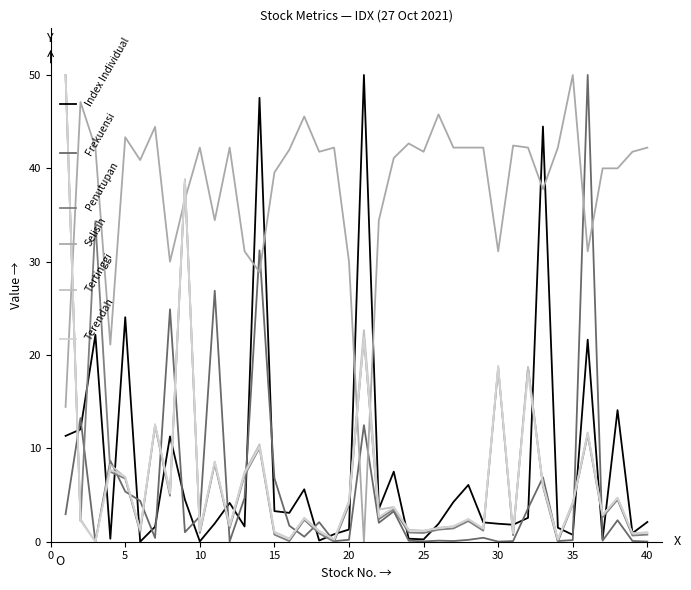

What are all the series names shown in the legend?

Index Individual, Frekuensi, Penutupan, Selisih, Tertinggi, Terendah